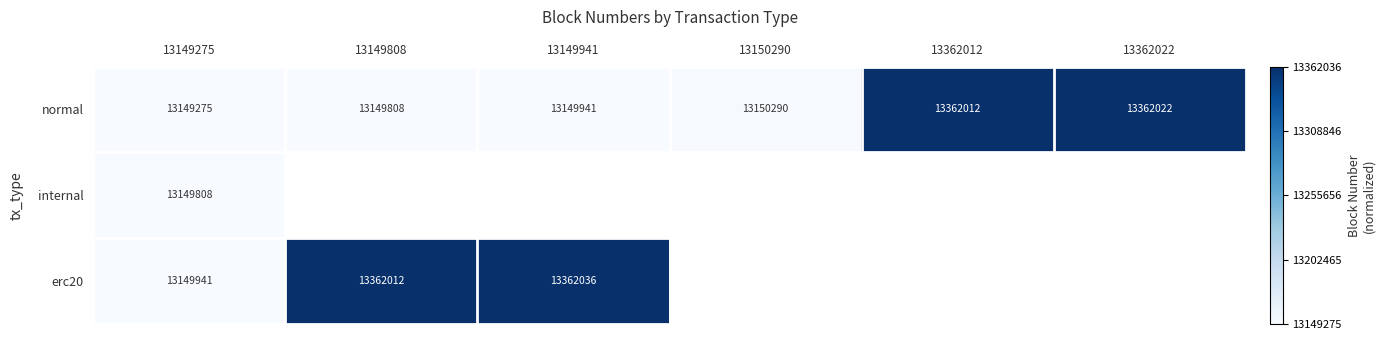

Count the number of data series in this chart.

3